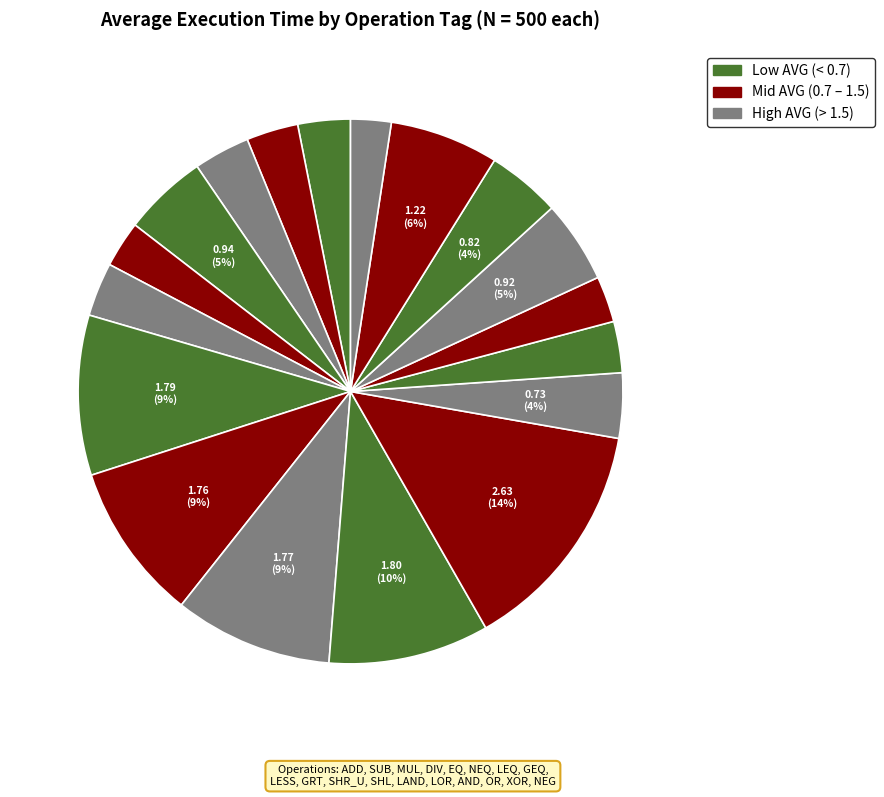

To the nearest percent, what is the average slice percentage?

6%